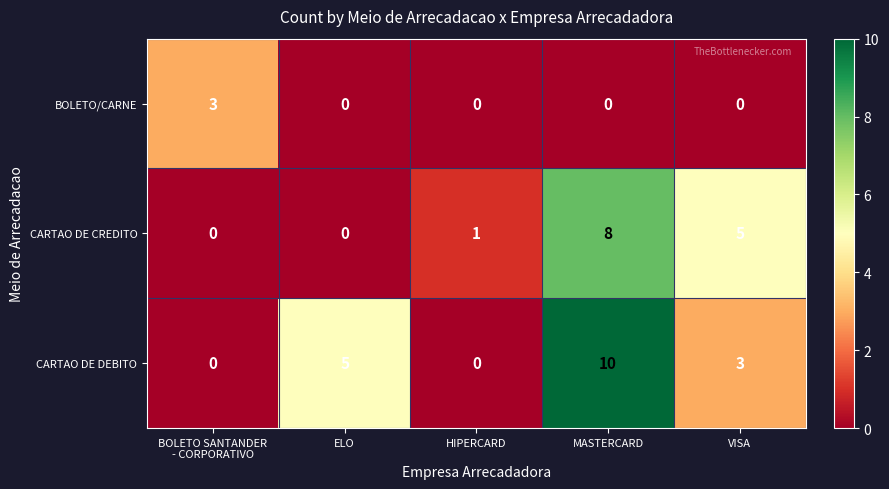

The CARTAO DE DEBITO series shows 0 at HIPERCARD. True or false?

True